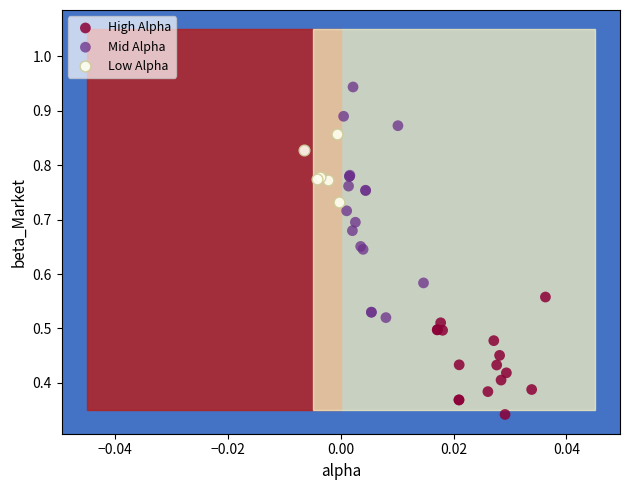

What are all the series names shown in the legend?

High Alpha, Mid Alpha, Low Alpha